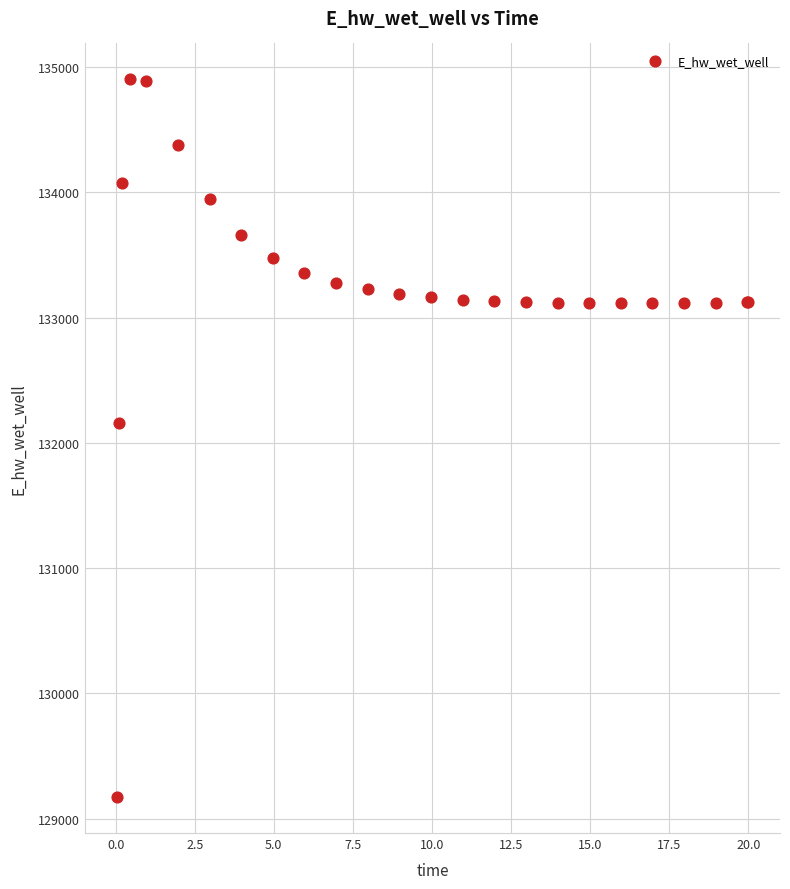

What Y value in the scatter plot is closest to 132037?

132162.4